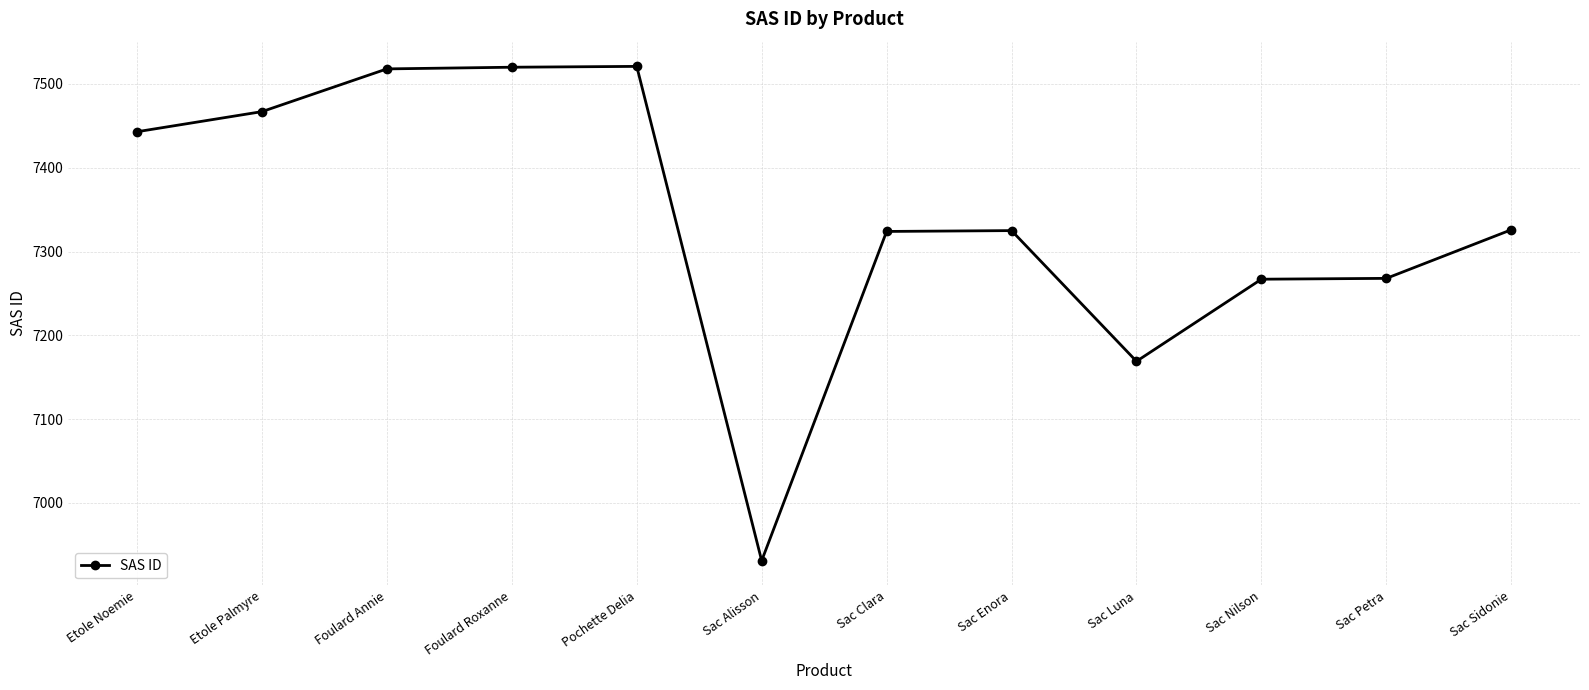

How many lines are shown in the chart?

1